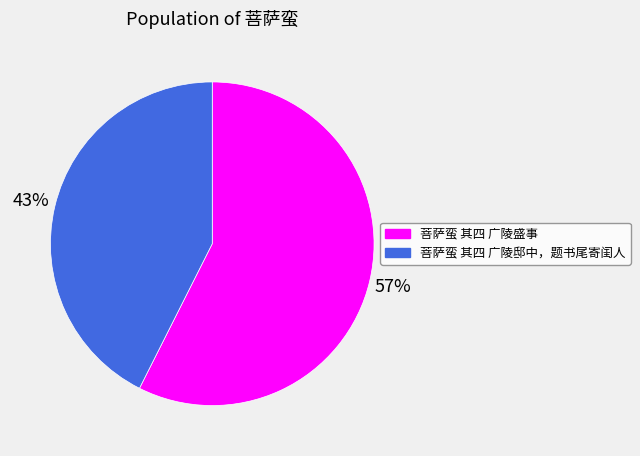

To the nearest percent, what portion does 菩萨蛮 其四 广陵邸中，题书尾寄闺人 represent?

43%